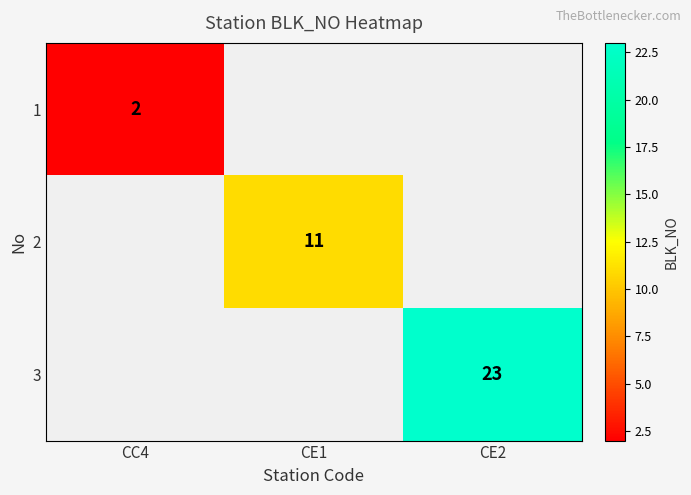

Which category has the highest value across all series?

CE2